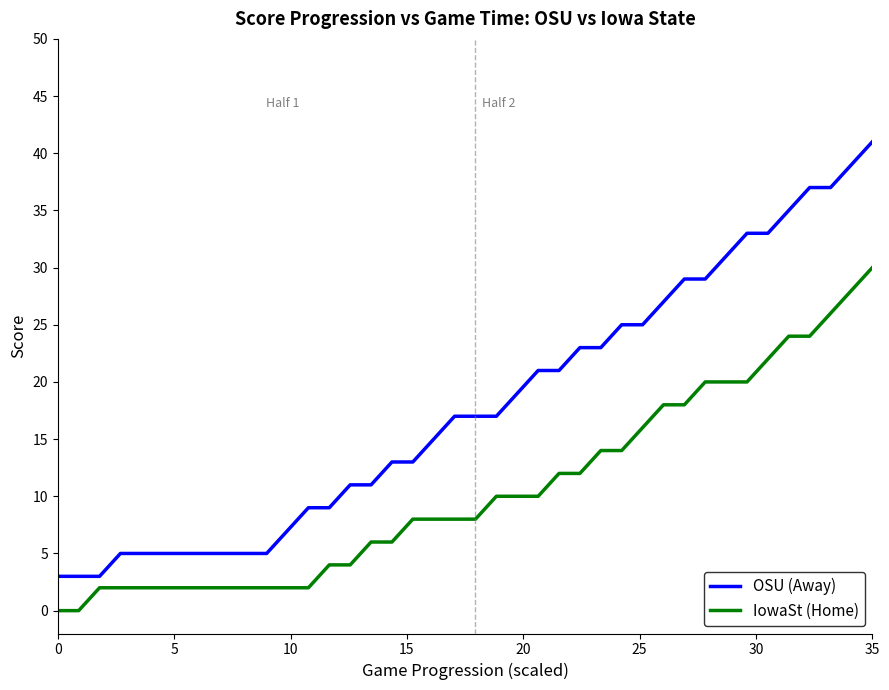

What is the average value of the OSU (Away) series?

18